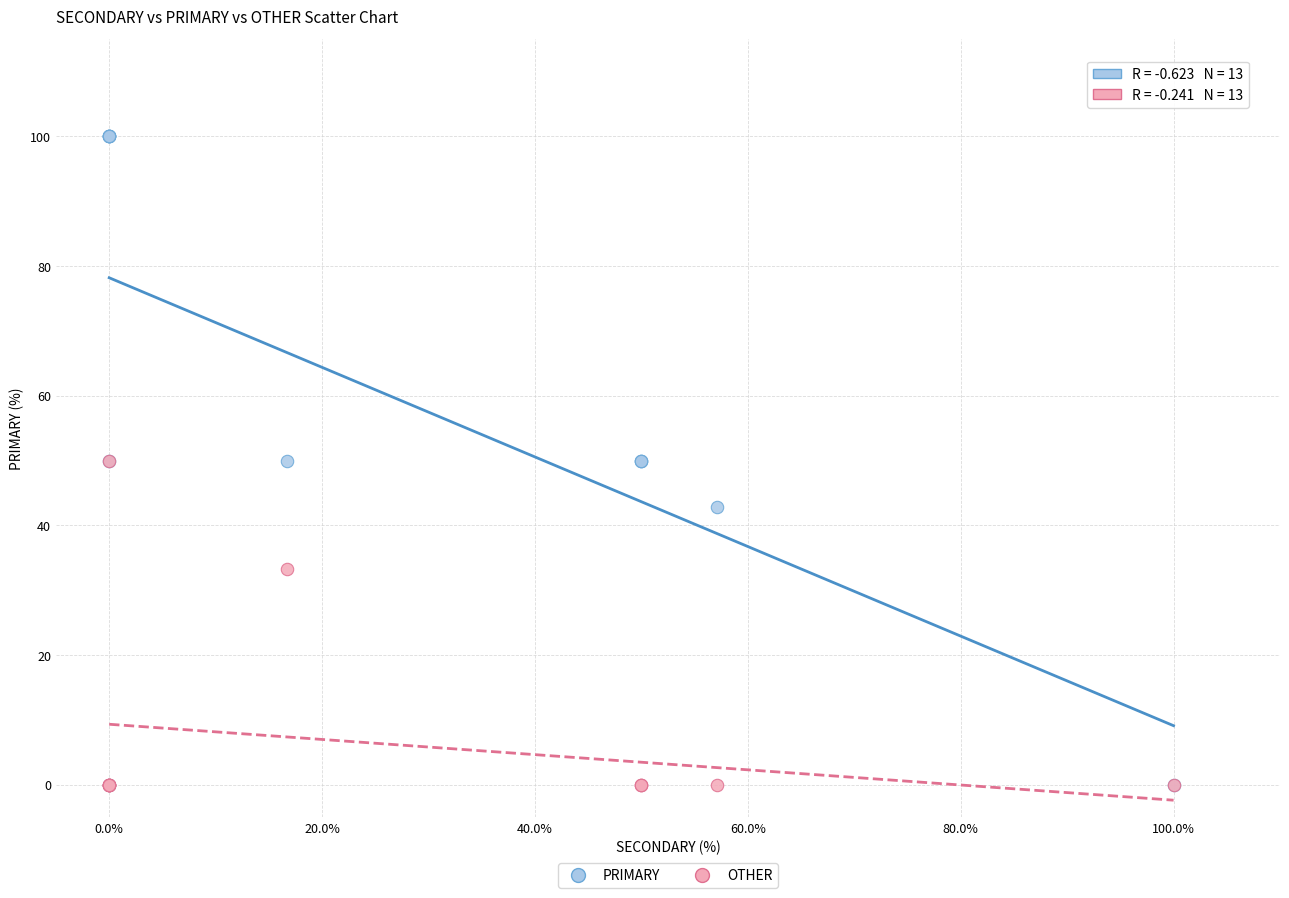

What are all the series names shown in the legend?

PRIMARY, OTHER